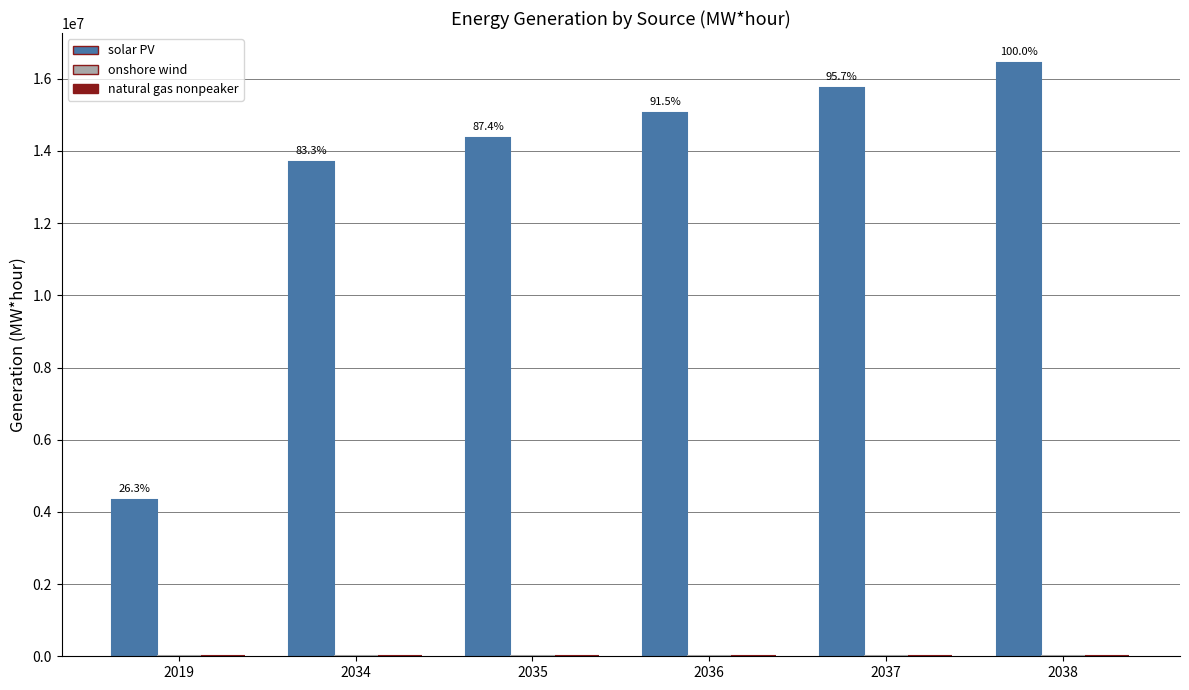

What is the sum of all solar PV values?

79646778.8